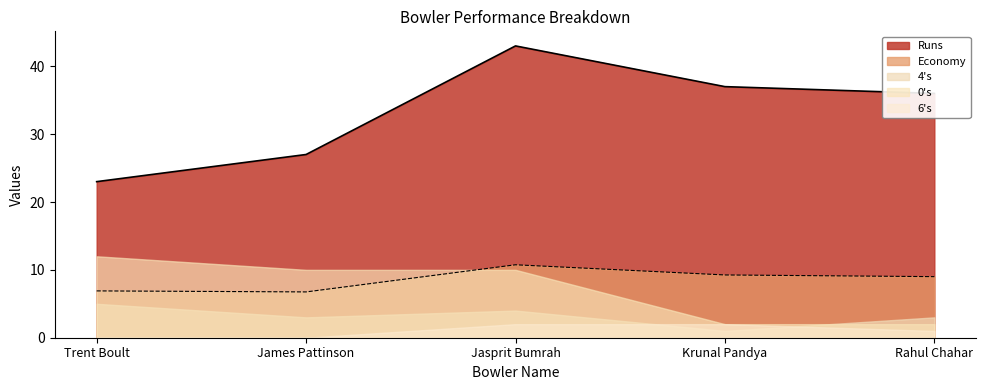

At which category is the sum across all series the highest?

Jasprit Bumrah